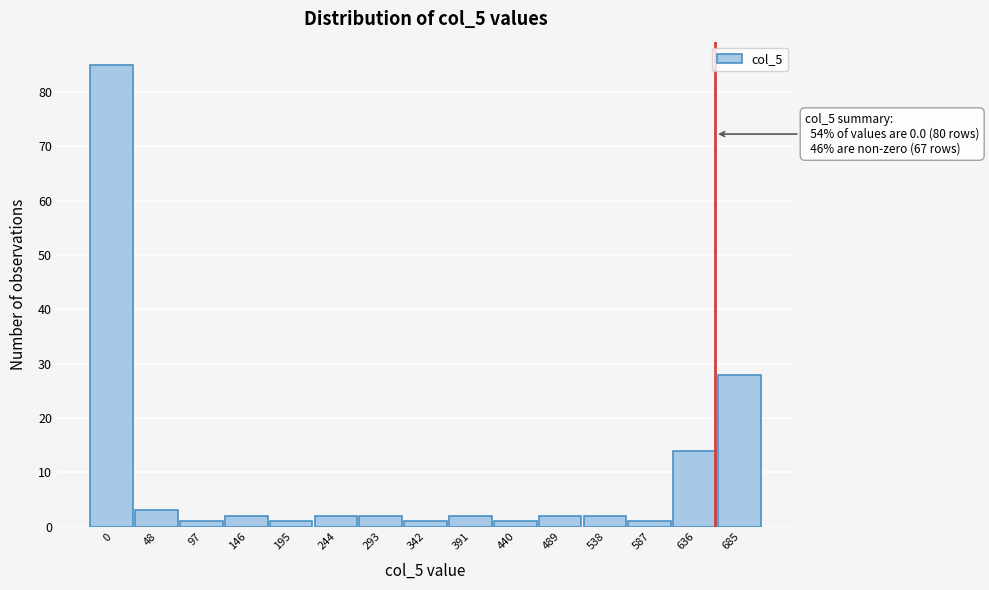

Reading left to right, extract all data points from this chart.

0=85	48=3	97=1	146=2	195=1	244=2	293=2	342=1	391=2	440=1	489=2	538=2	587=1	636=14	685=28